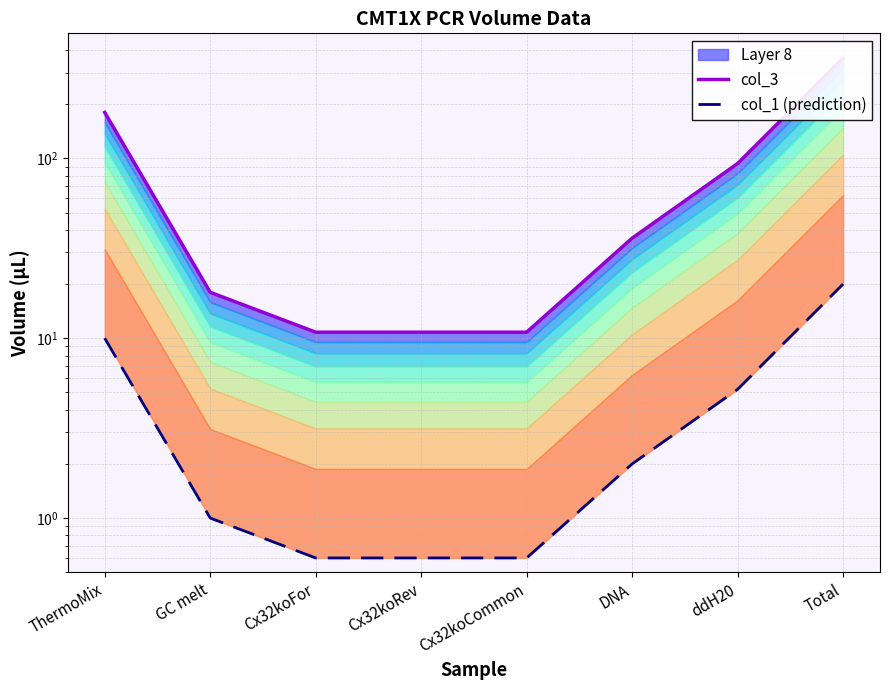

At how many categories does at least one series exceed 114?

2